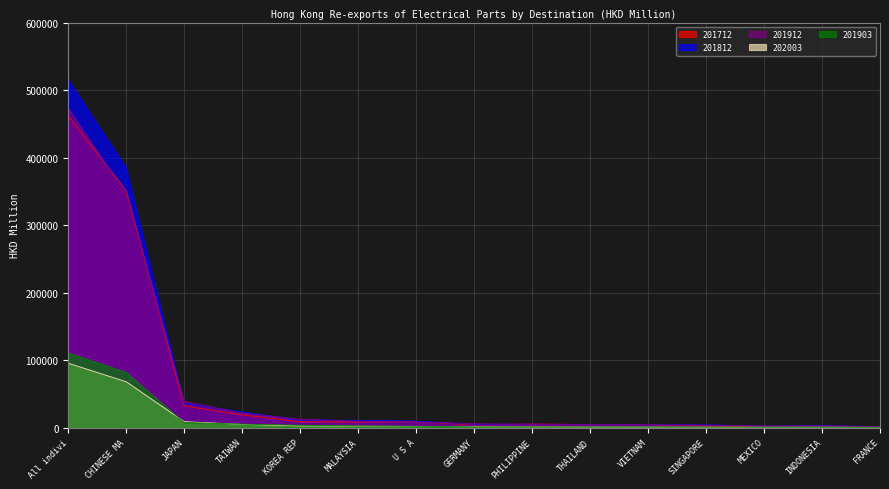

At which label is 202003 closest to 47794?

CHINESE MA